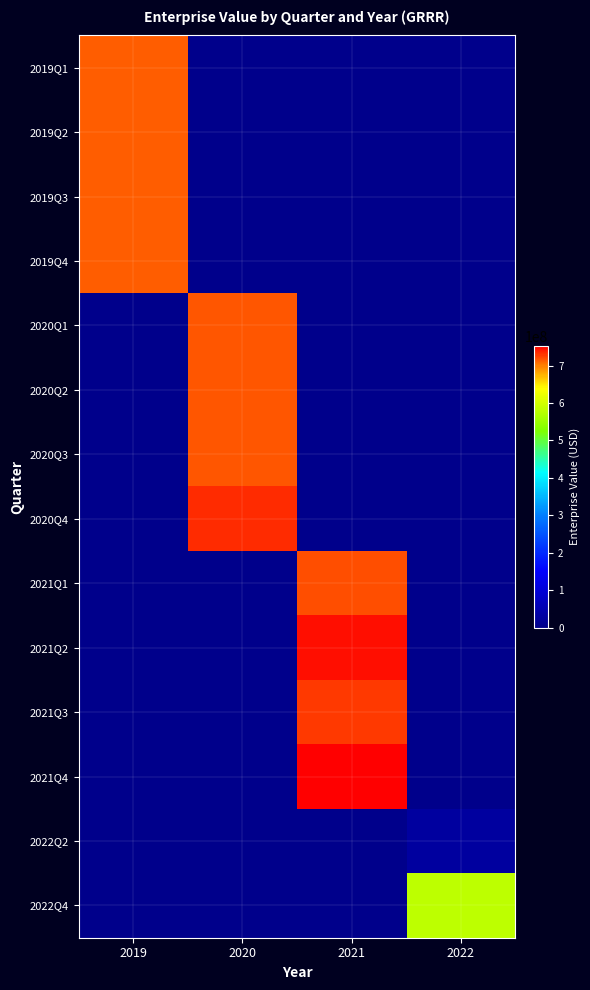

Reading left to right, what are all the values shown in this chart?

2019Q1: 2019=714487793.1	2020=0.0	2021=0.0	2022=0.0
2019Q2: 2019=714487793.1	2020=0.0	2021=0.0	2022=0.0
2019Q3: 2019=714487793.1	2020=0.0	2021=0.0	2022=0.0
2019Q4: 2019=714487793.1	2020=0.0	2021=0.0	2022=0.0
2020Q1: 2019=0.0	2020=716069146.4	2021=0.0	2022=0.0
2020Q2: 2019=0.0	2020=716069146.4	2021=0.0	2022=0.0
2020Q3: 2019=0.0	2020=716069146.4	2021=0.0	2022=0.0
2020Q4: 2019=0.0	2020=733301923.9	2021=0.0	2022=0.0
2021Q1: 2019=0.0	2020=0.0	2021=718248097.9	2022=0.0
2021Q2: 2019=0.0	2020=0.0	2021=744977418.9	2022=0.0
2021Q3: 2019=0.0	2020=0.0	2021=727701499.5	2022=0.0
2021Q4: 2019=0.0	2020=0.0	2021=753162191.0	2022=0.0
2022Q2: 2019=0.0	2020=0.0	2021=0.0	2022=28766755.0
2022Q4: 2019=0.0	2020=0.0	2021=0.0	2022=579748353.2